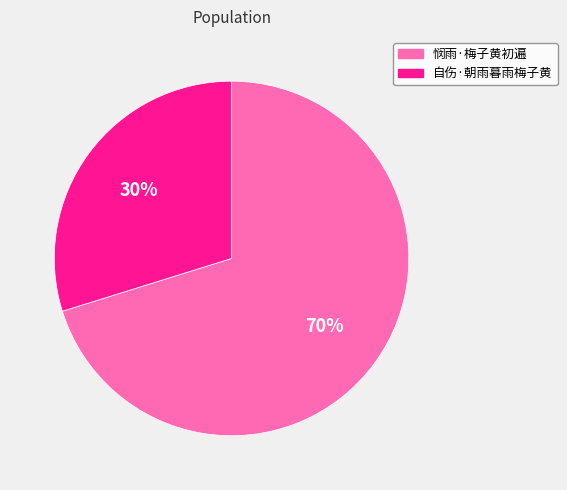

Which category has the smallest portion of the pie?

自伤·朝雨暮雨梅子黄